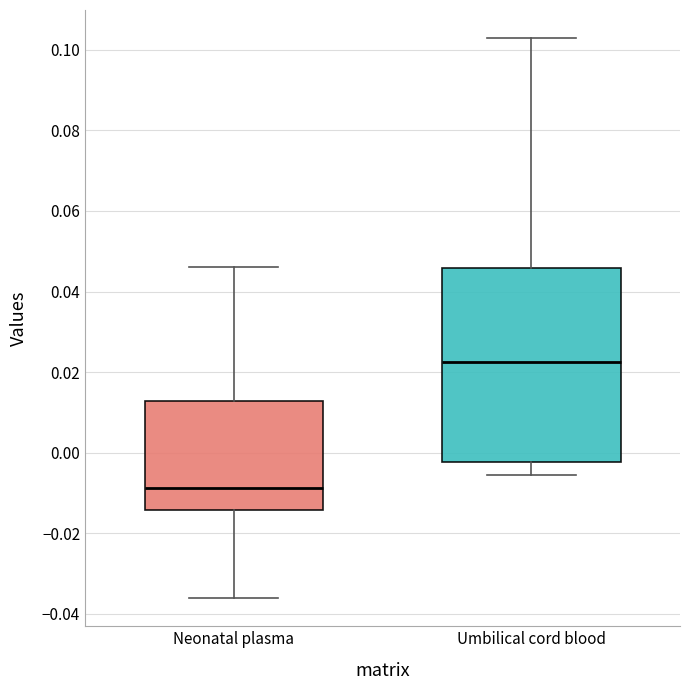

Which box's median line is the lowest?

Neonatal plasma